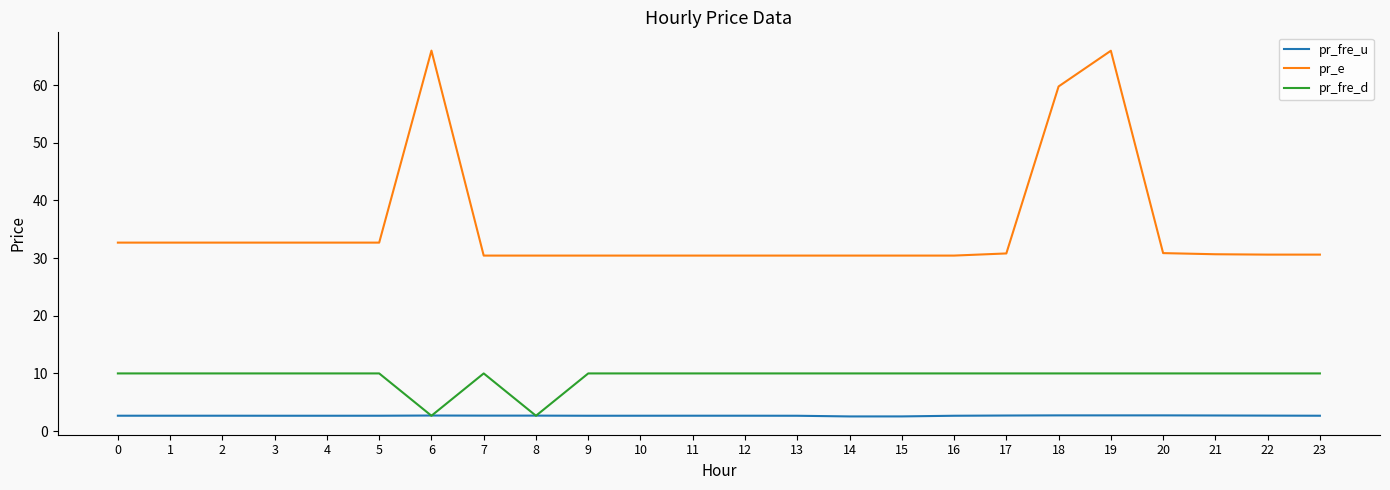

Rank the series at 13 from highest to lowest value.

pr_e, pr_fre_d, pr_fre_u